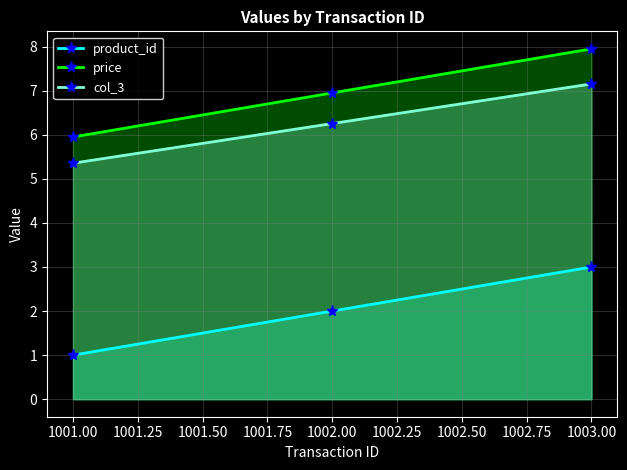

What is the sum of the col_3 values at 1002.00 and 1001.00?

11.6